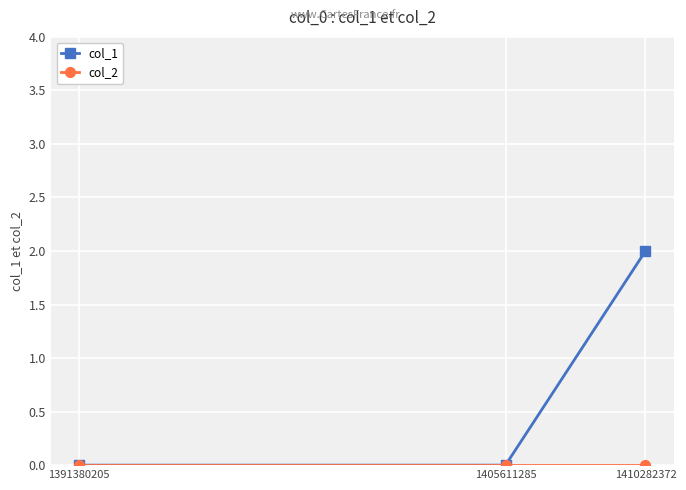

Between 1405611285 and 1410282372, which series saw the biggest shift?

col_1